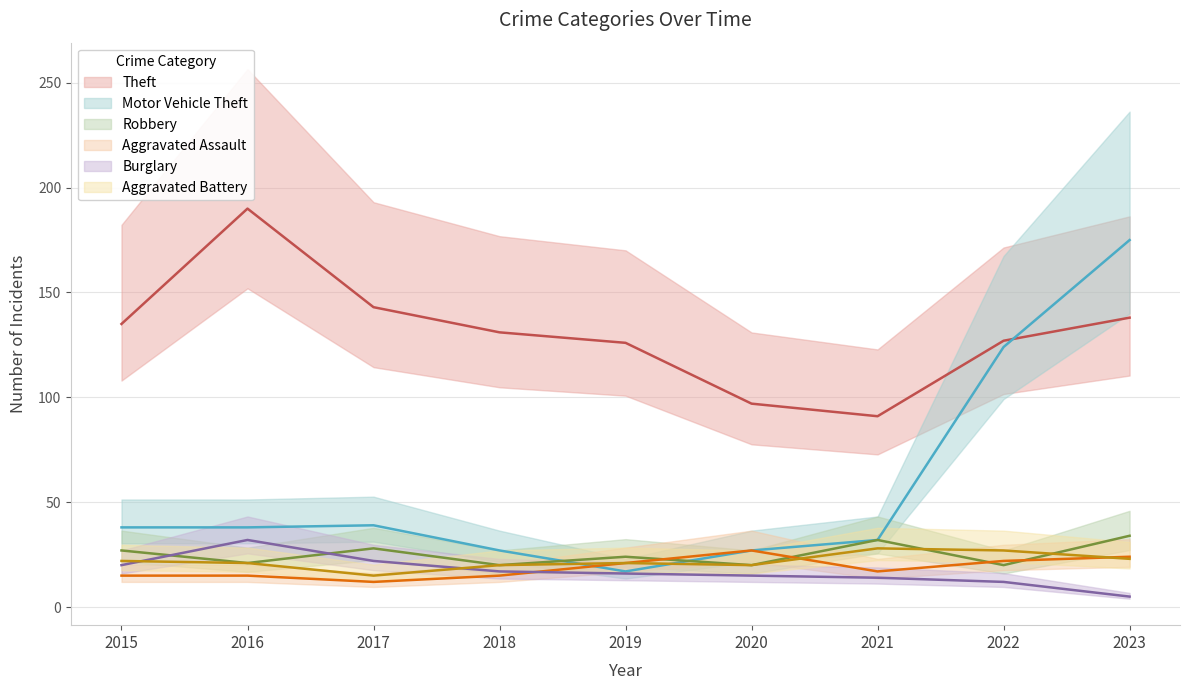

True or false: Burglary and Motor Vehicle Theft cross at least once.

False